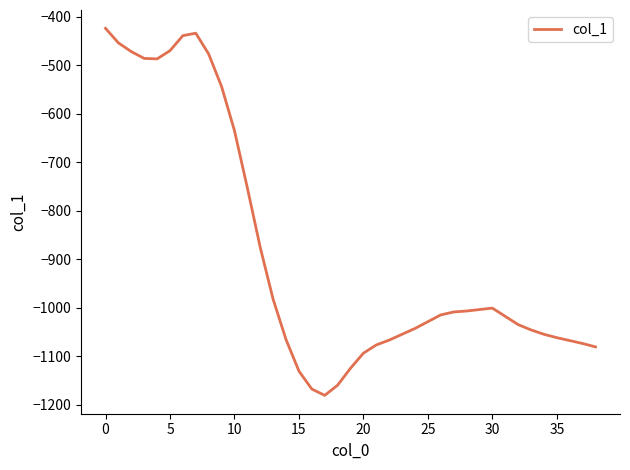

What is the sum of all values?

-34605